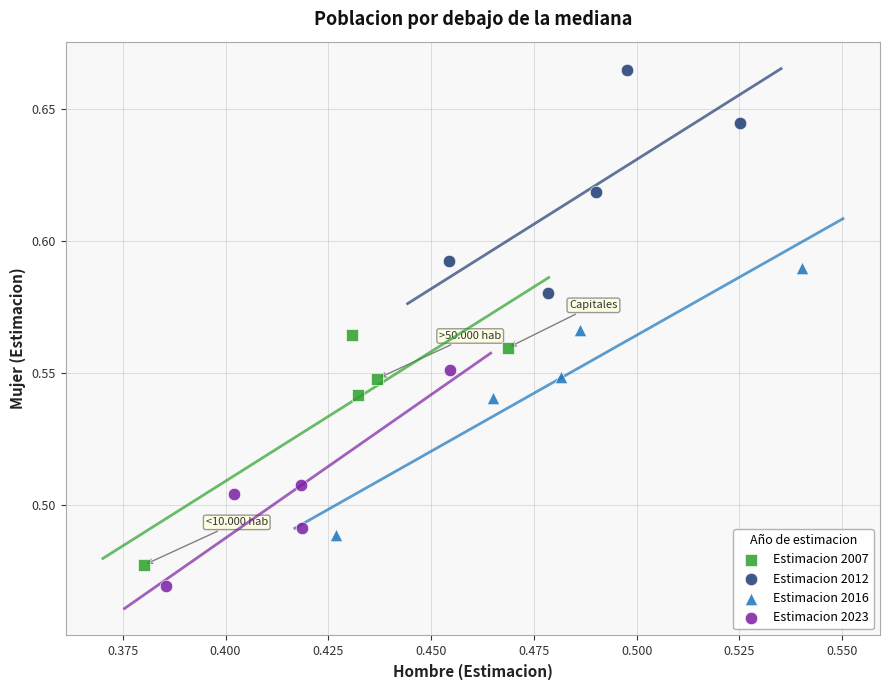

What are all the series names shown in the legend?

Estimacion 2007, Estimacion 2012, Estimacion 2016, Estimacion 2023